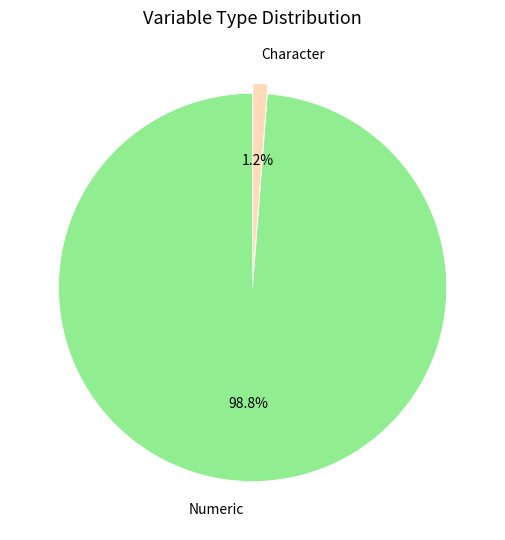

Which has a higher value, Character or Numeric?

Numeric